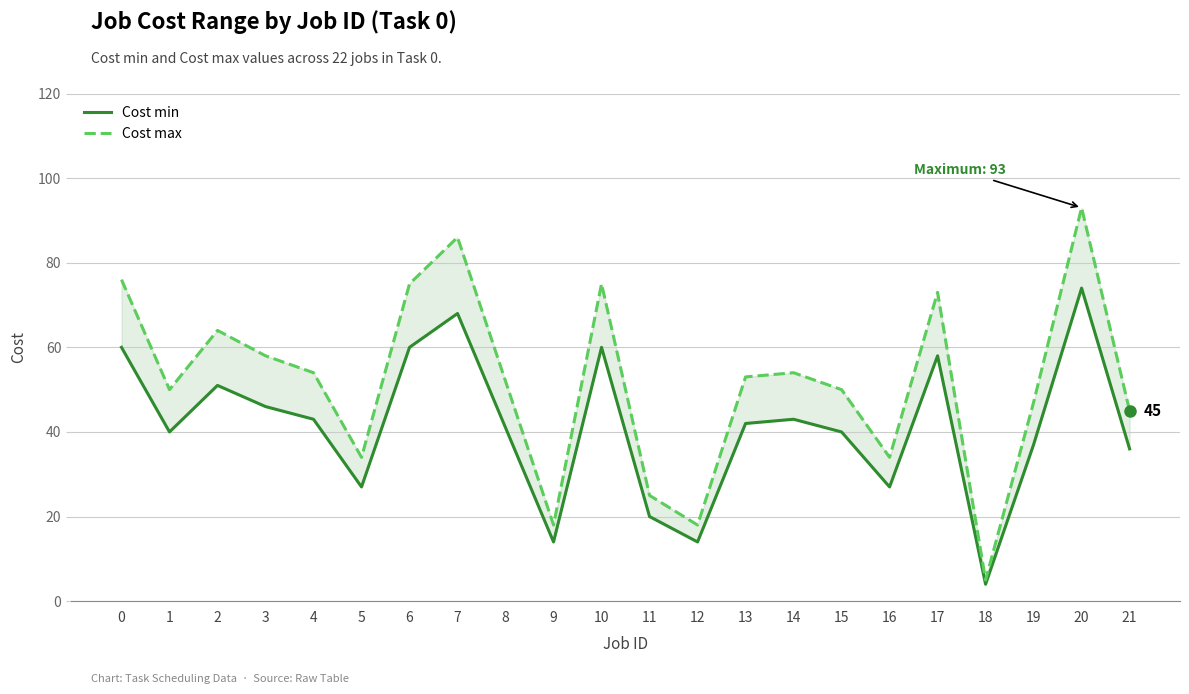

What is the spread (max minus min) of values at 21?

9